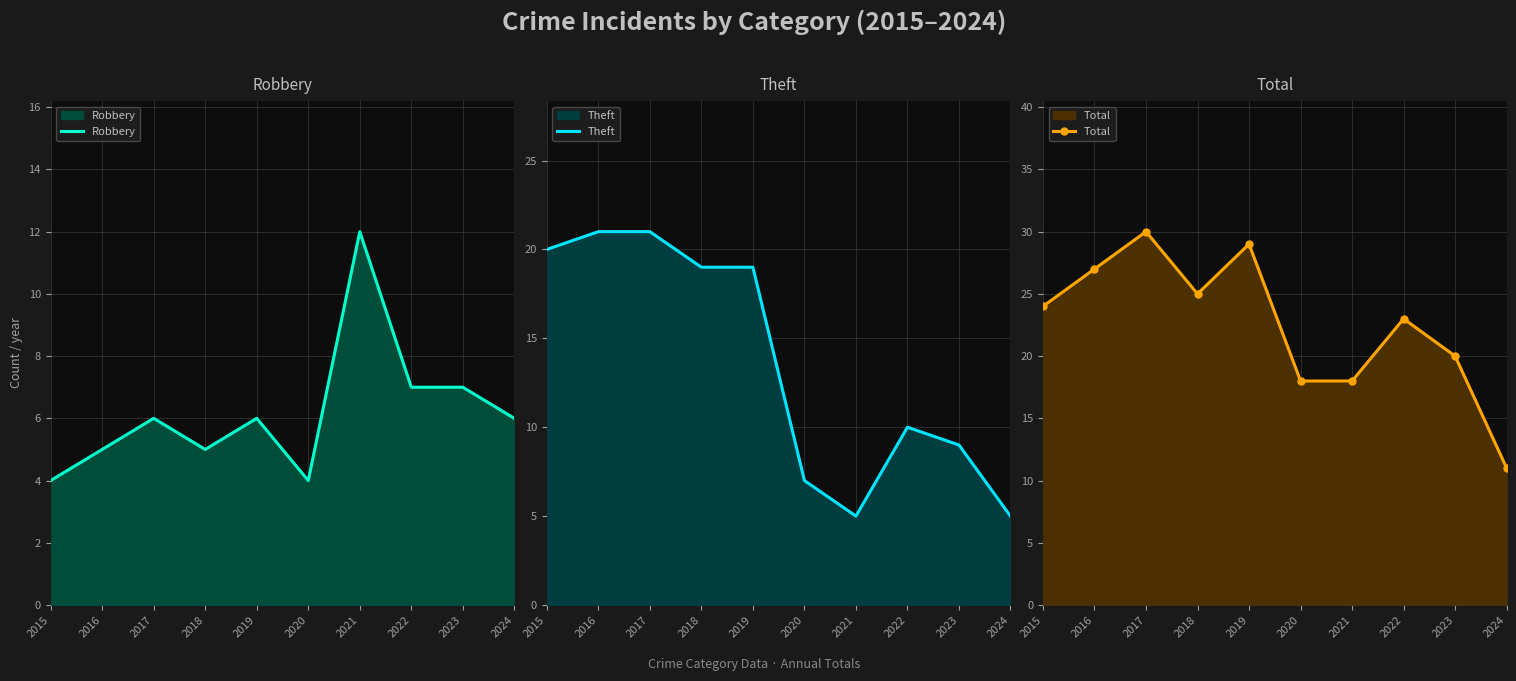

True or false: Theft has a value of 9 at 2023.

True